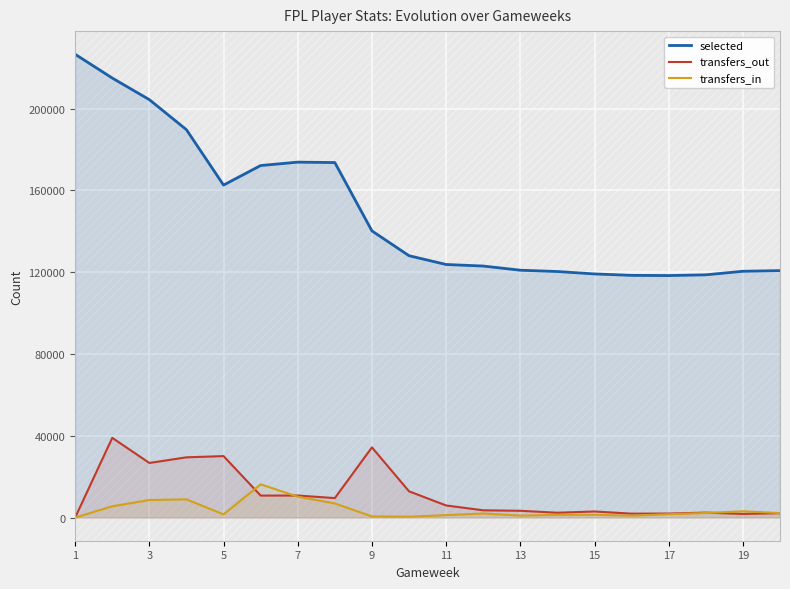

At 3, list the series in order from smallest to largest.

transfers_in, transfers_out, selected